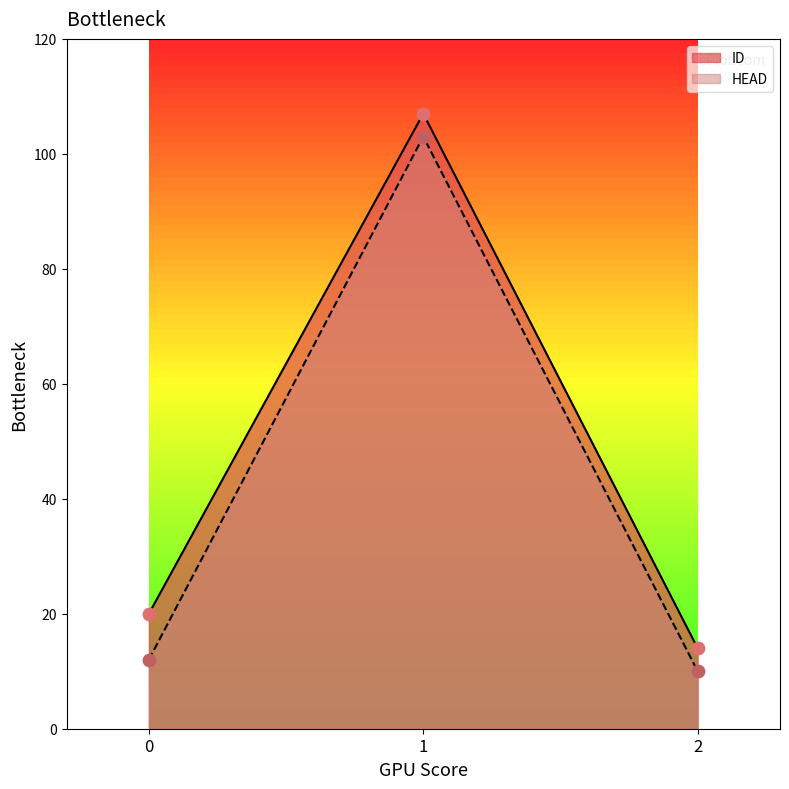

Which series contains the lowest Y value?

HEAD